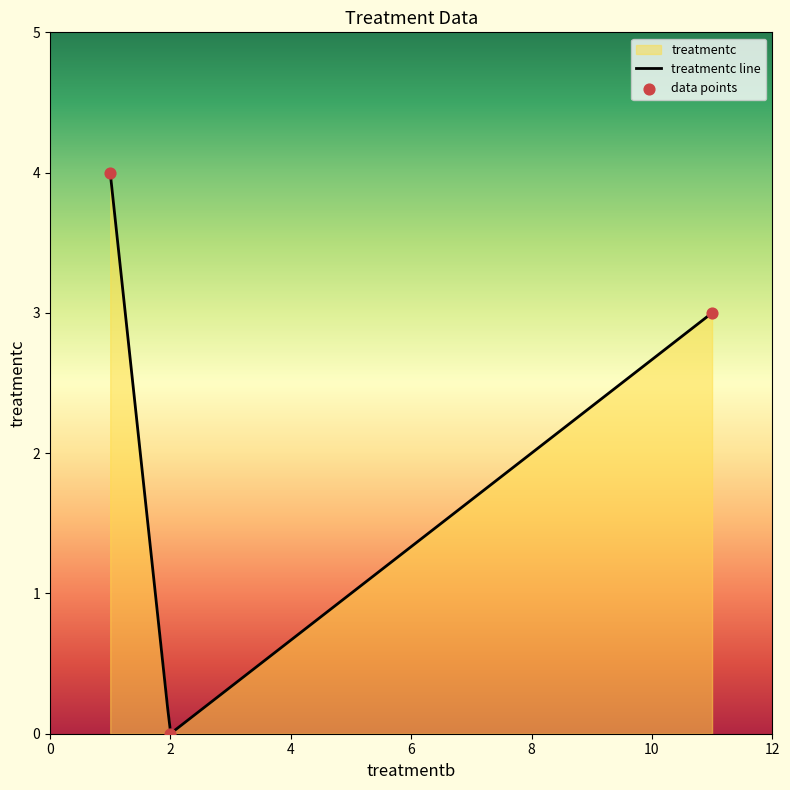

What is the highest value of the treatmentc line series?

4.0